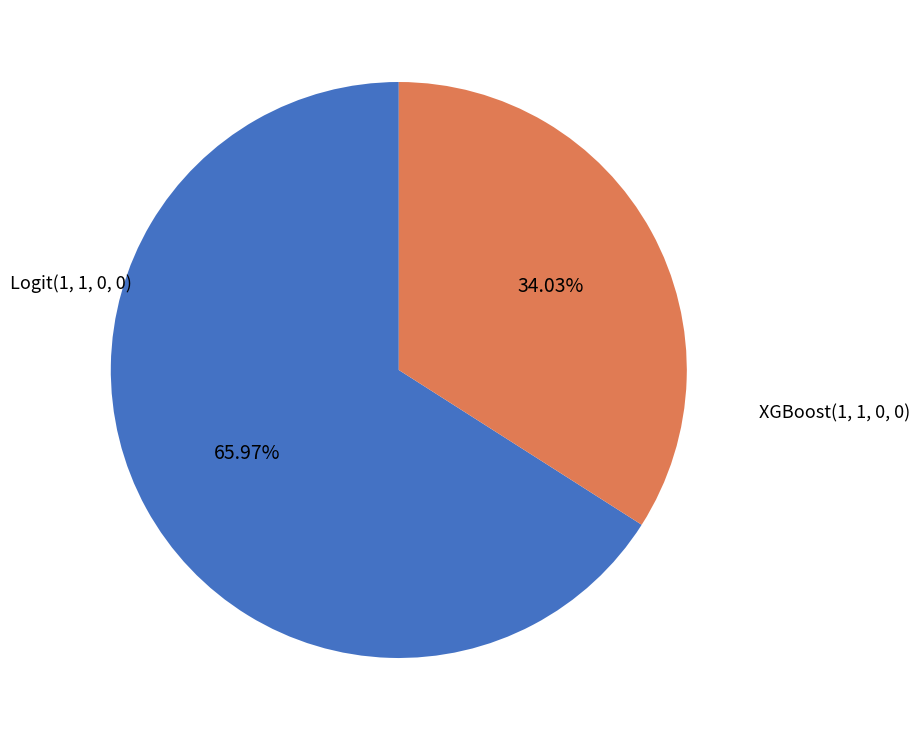

What is the smallest slice in the pie chart?

XGBoost(1, 1, 0, 0)